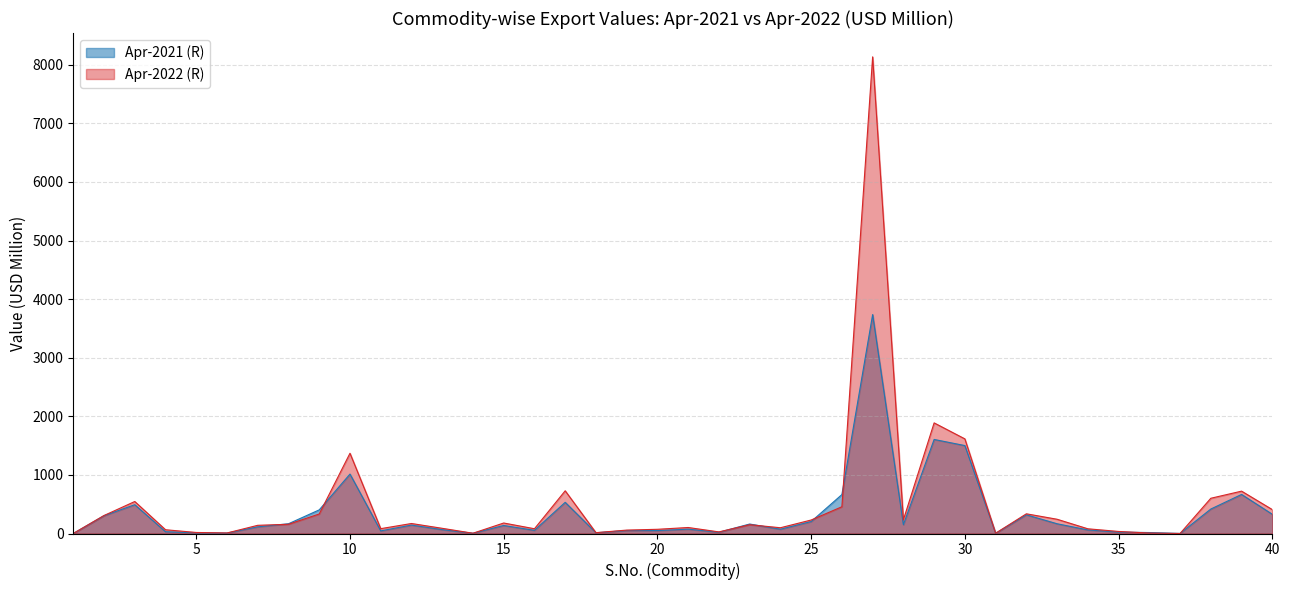

What is the difference between the Apr-2021 (R) values at 28 and 19?

99.9